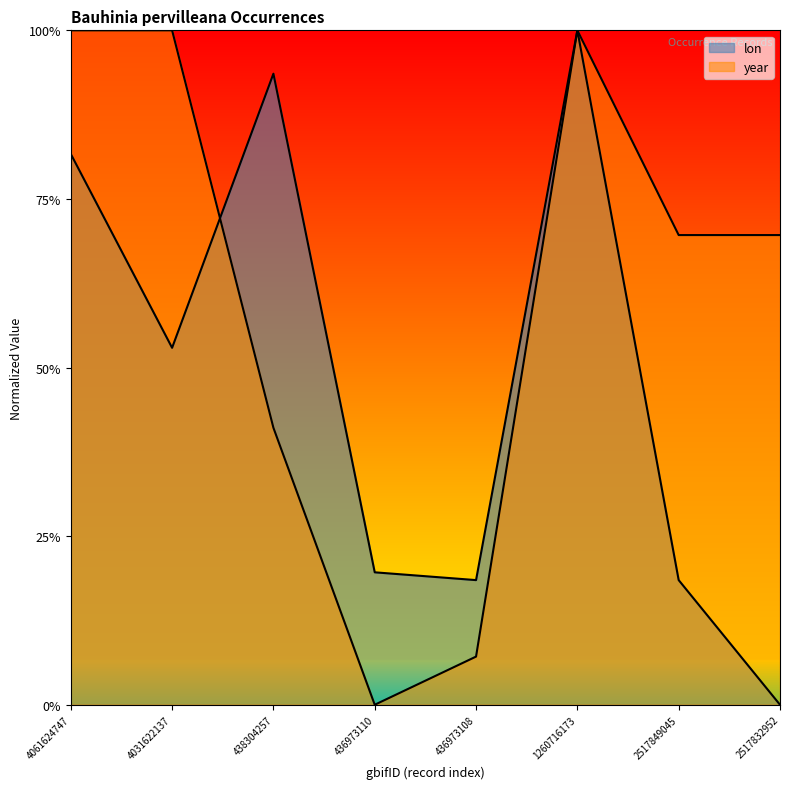

Does the chart display data point markers on the line(s)?

No